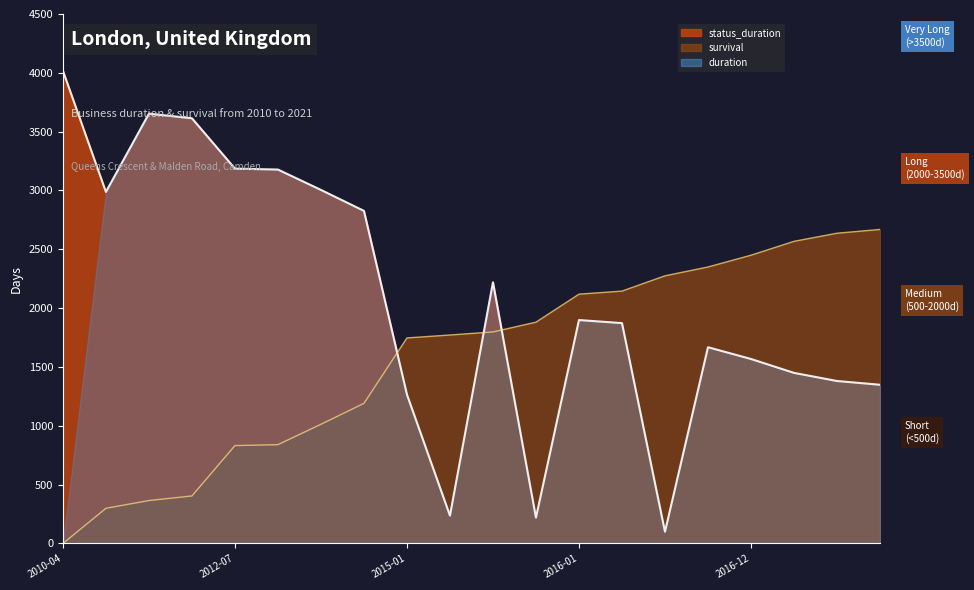

The status_duration series shows 1677 at 2013-07-05. True or false?

False